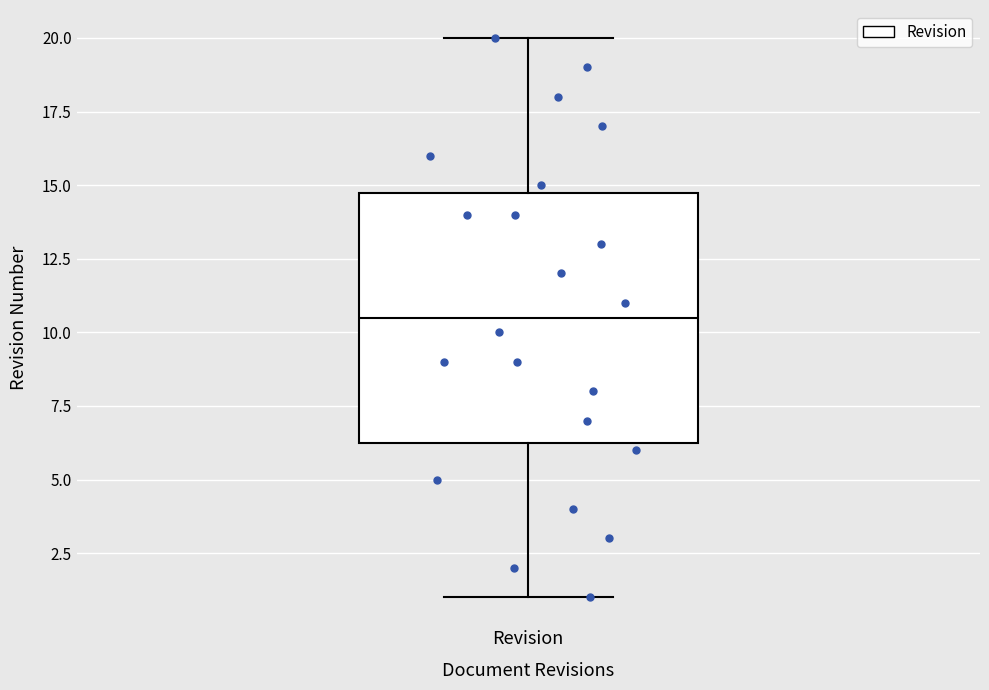

Where is the lower edge of the box for Revision on the y-axis? The values are not printed on the chart, so give them approximately, as read against the axis.

6.5